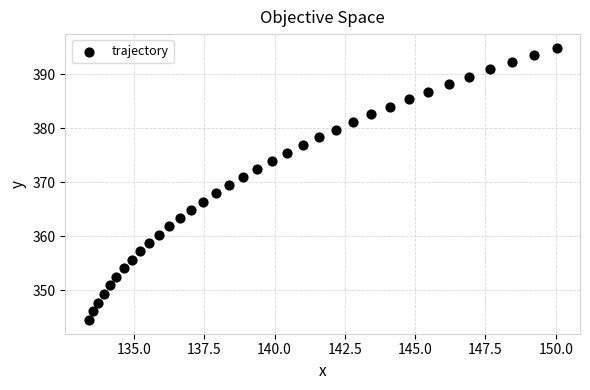

What is the range of Y values (max minus min)?

50.4